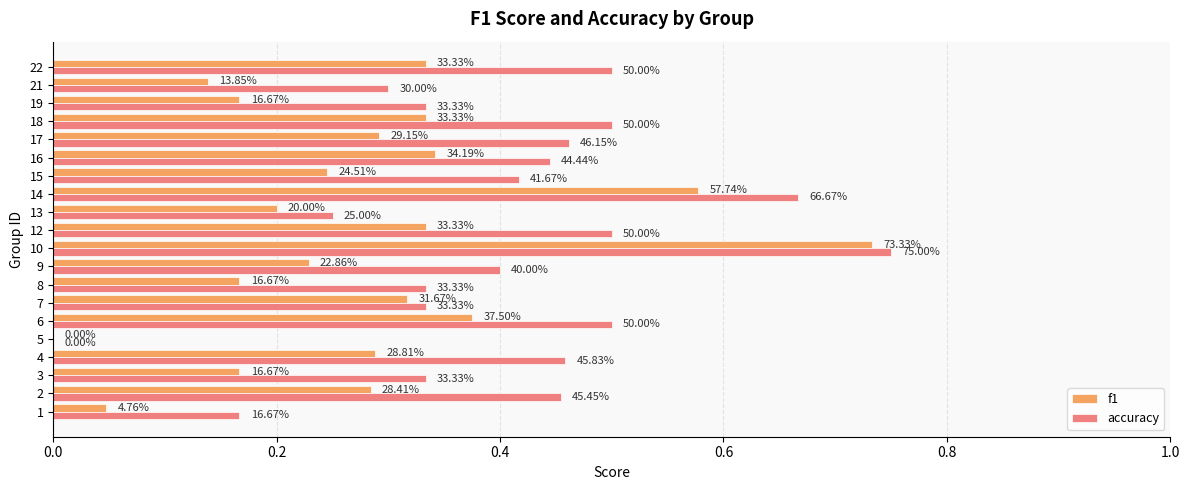

Rank the series at 16 from lowest to highest value.

f1, accuracy